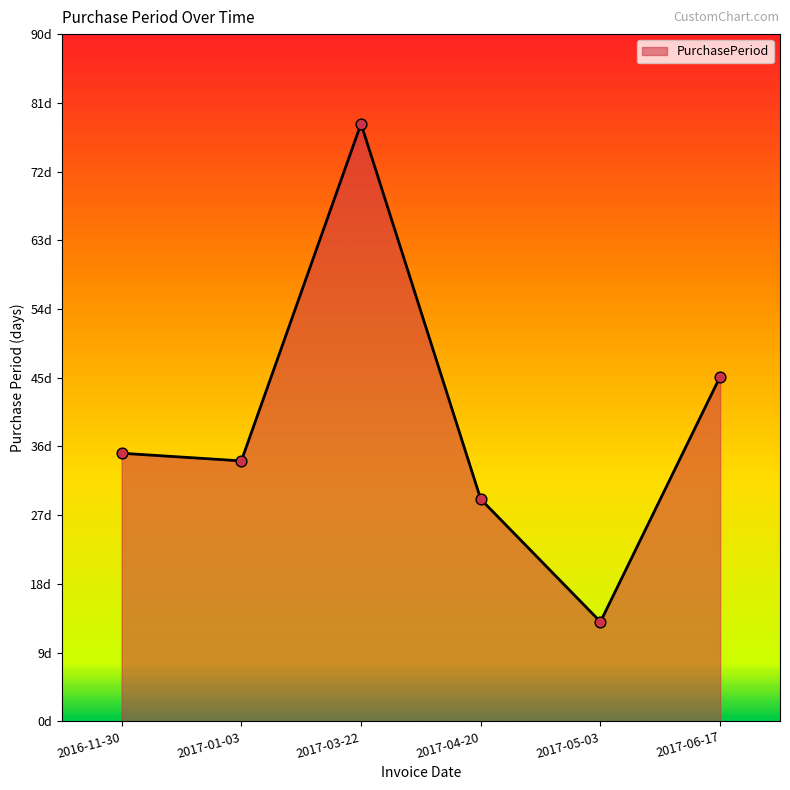

What is the change in value from 2017-04-20 to 2017-06-17?

+16